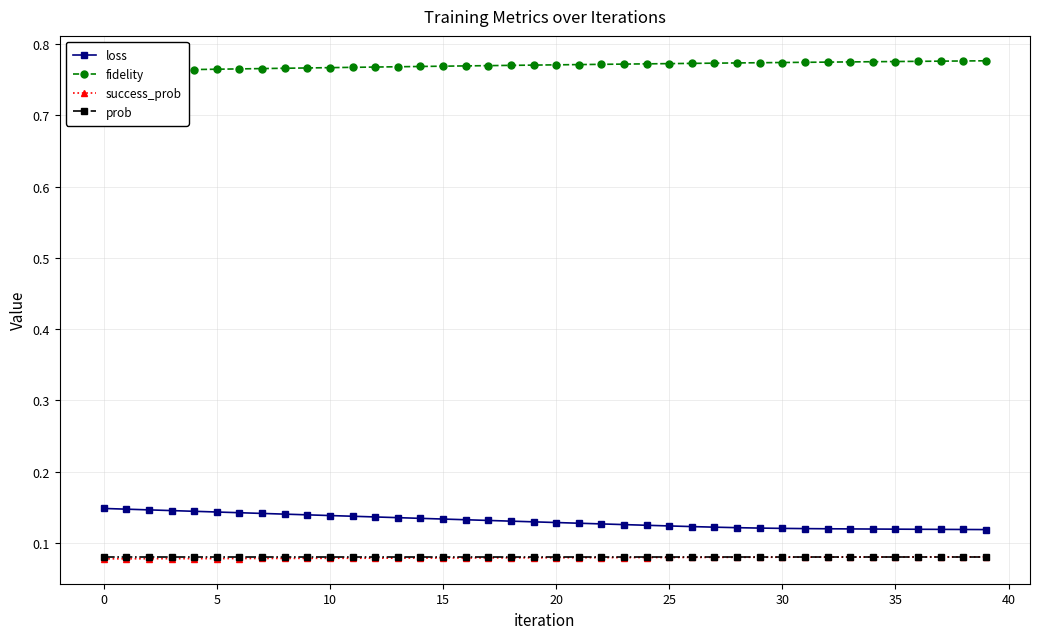

How many categories are shown in the chart?

40